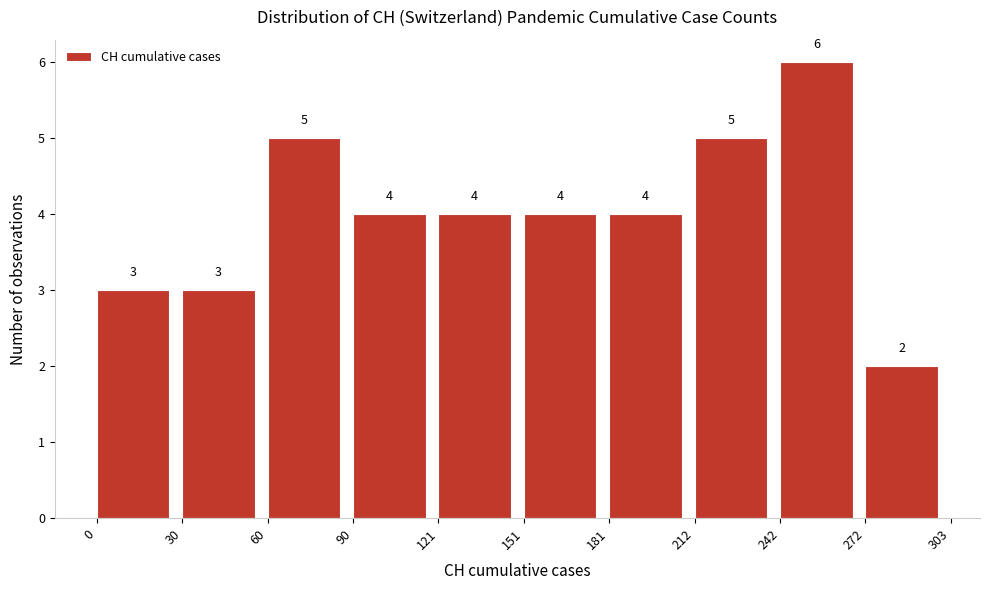

Reading left to right, list every bar in this chart as the range it spans on the x-axis followed by its height.

0 to 30: 3
30 to 60: 3
60 to 90: 5
90 to 121: 4
121 to 151: 4
151 to 181: 4
181 to 212: 4
212 to 242: 5
242 to 272: 6
272 to 303: 2